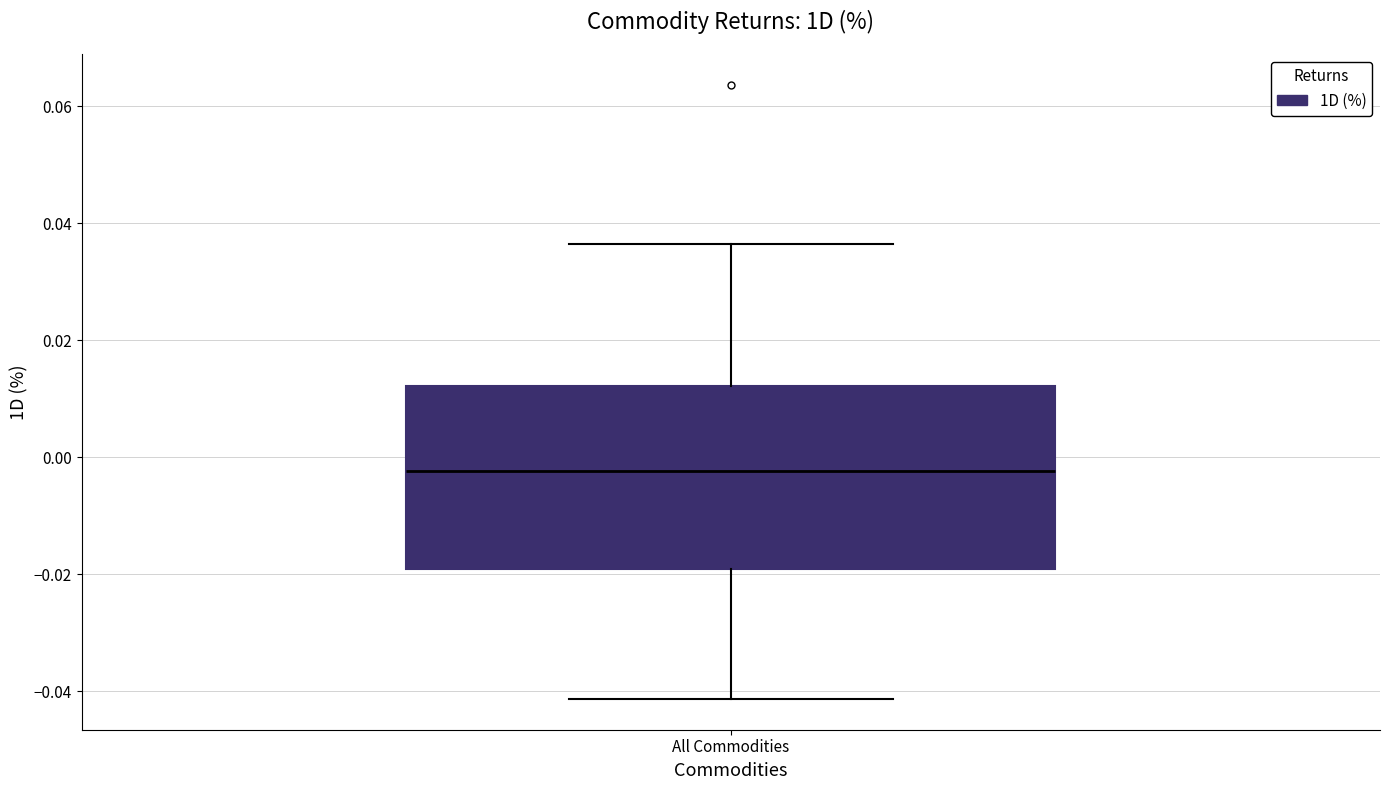

Transcribe this box plot: give where the median line is, the range the box spans, and where the two whiskers end, as read against the y-axis. The values are not printed on the chart, so give them approximately, as read against the axis.

median -0.002, box -0.020 to 0.012, whiskers -0.042 to 0.036